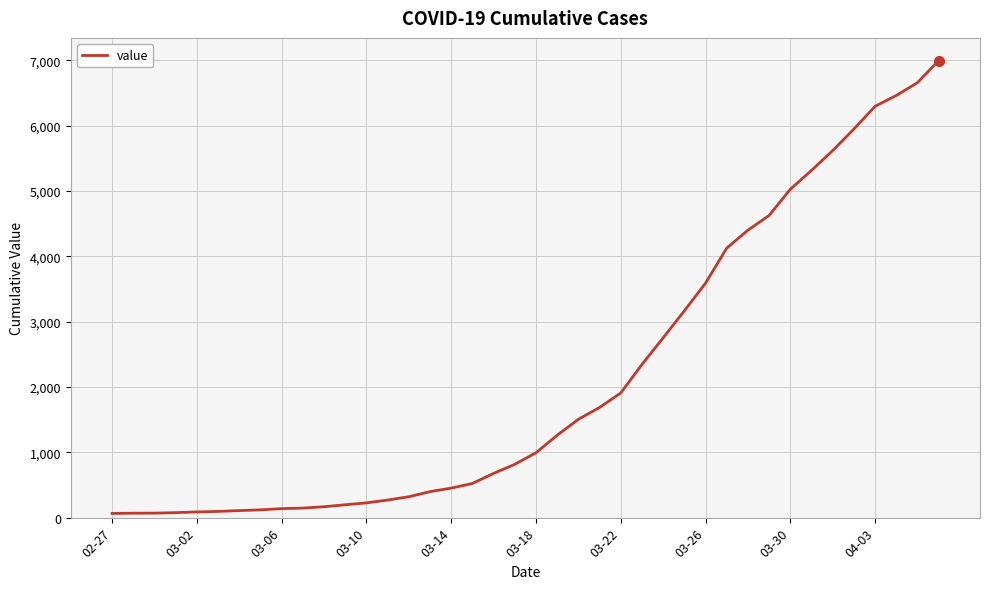

What is the maximum value shown in the chart?

6995